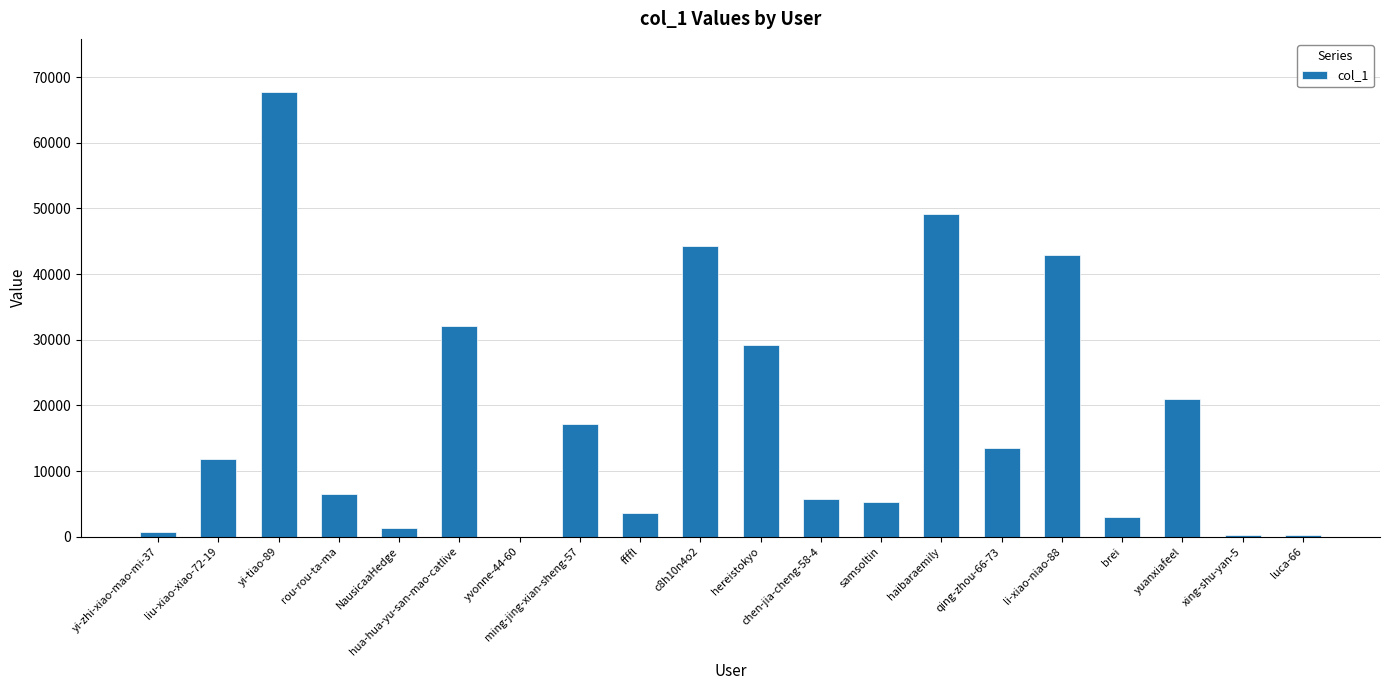

How many distinct data groups are displayed?

1